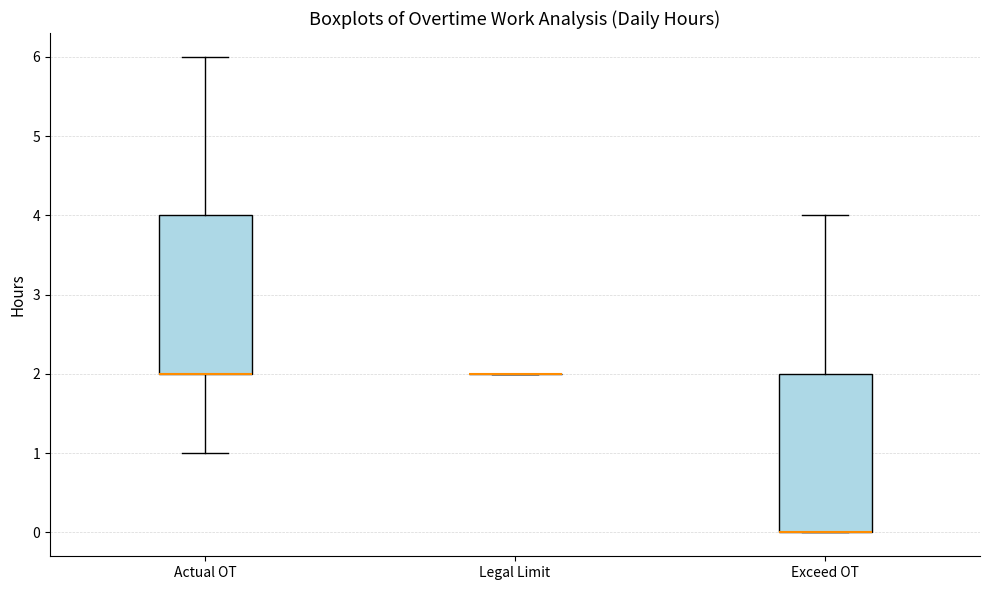

Reading left to right, read every box against the y-axis: the position of its median line, the range the box covers, and the ends of its whiskers. The values are not printed on the chart, so give them approximately, as read against the axis.

Actual OT: median 2 (drawn on the box's lower edge), box 2 to 4, whiskers 1 to 6
Legal Limit: box collapsed to a line at 2, whiskers 2 to 2
Exceed OT: median 0 (drawn on the box's lower edge), box 0 to 2, whiskers 0 to 4